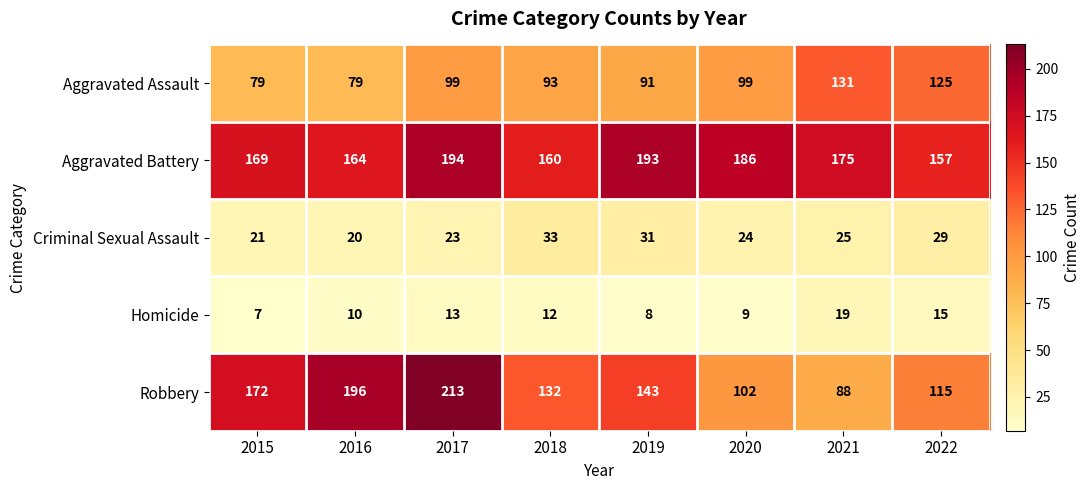

What is the sum of all Aggravated Assault values?

796